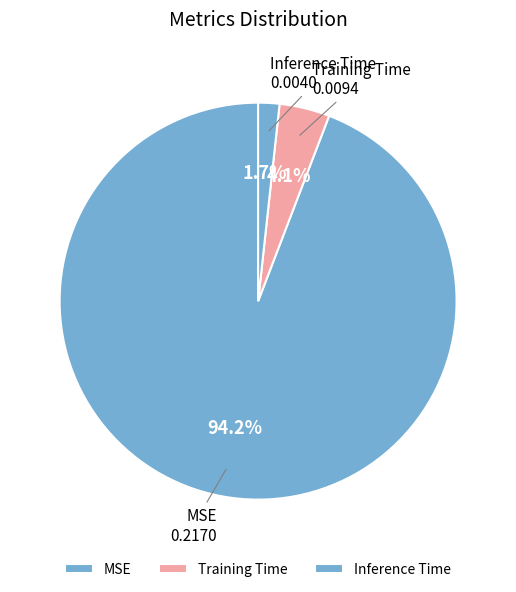

What is the total percentage of Inference Time and MSE?

95.9%